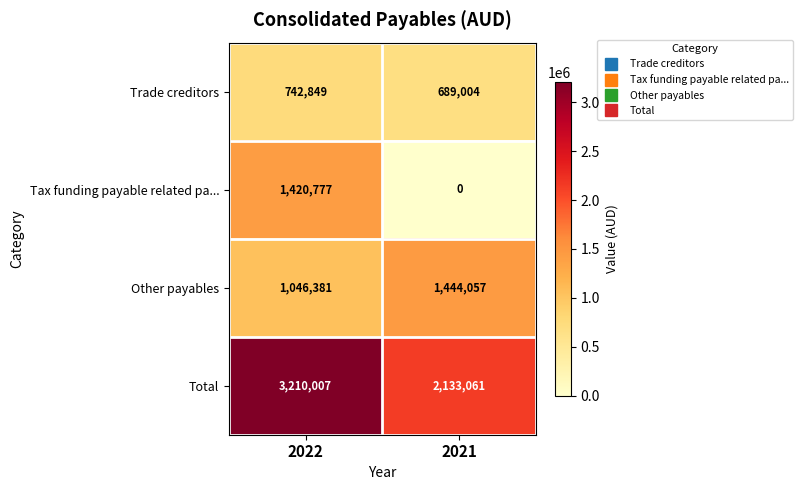

What is the difference between the maximum and minimum values in the Trade creditors series?

53845